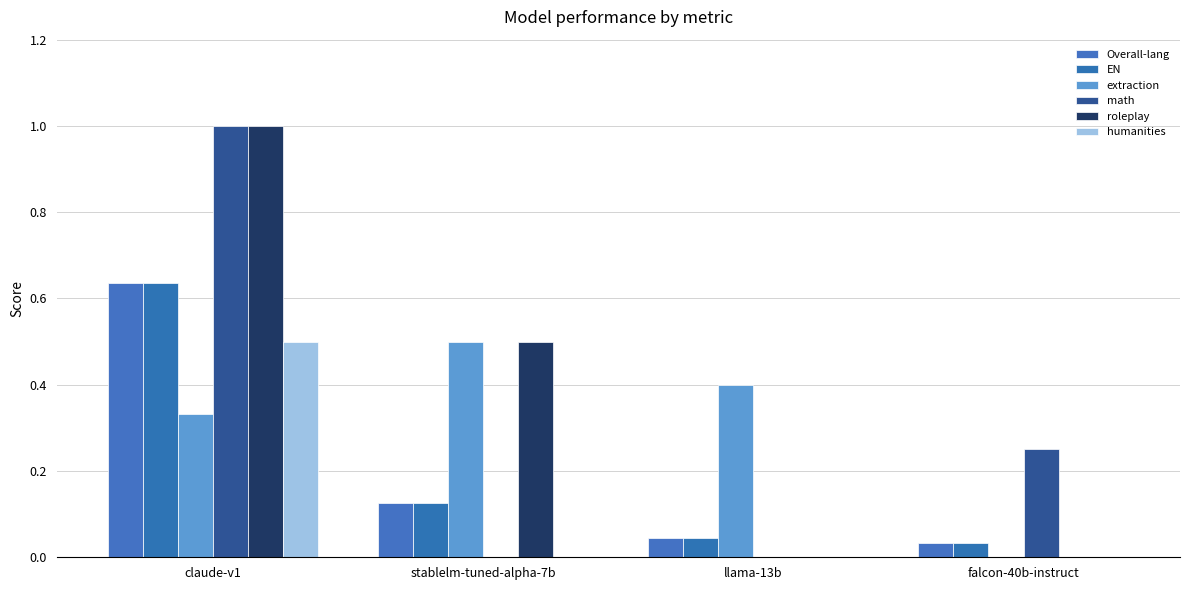

Reading left to right, extract all data points from this chart.

Overall-lang: claude-v1=0.6	stablelm-tuned-alpha-7b=0.1	llama-13b=0.0	falcon-40b-instruct=0.0
EN: claude-v1=0.6	stablelm-tuned-alpha-7b=0.1	llama-13b=0.0	falcon-40b-instruct=0.0
extraction: claude-v1=0.3	stablelm-tuned-alpha-7b=0.5	llama-13b=0.4	falcon-40b-instruct=0.0
math: claude-v1=1.0	stablelm-tuned-alpha-7b=0.0	llama-13b=0.0	falcon-40b-instruct=0.2
roleplay: claude-v1=1.0	stablelm-tuned-alpha-7b=0.5	llama-13b=0.0	falcon-40b-instruct=0.0
humanities: claude-v1=0.5	stablelm-tuned-alpha-7b=0.0	llama-13b=0.0	falcon-40b-instruct=0.0